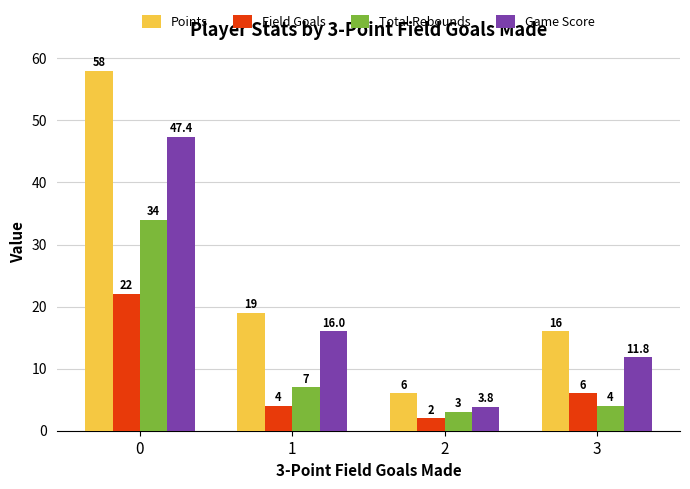

Rank the series at 0 from lowest to highest value.

Field Goals, Total Rebounds, Game Score, Points